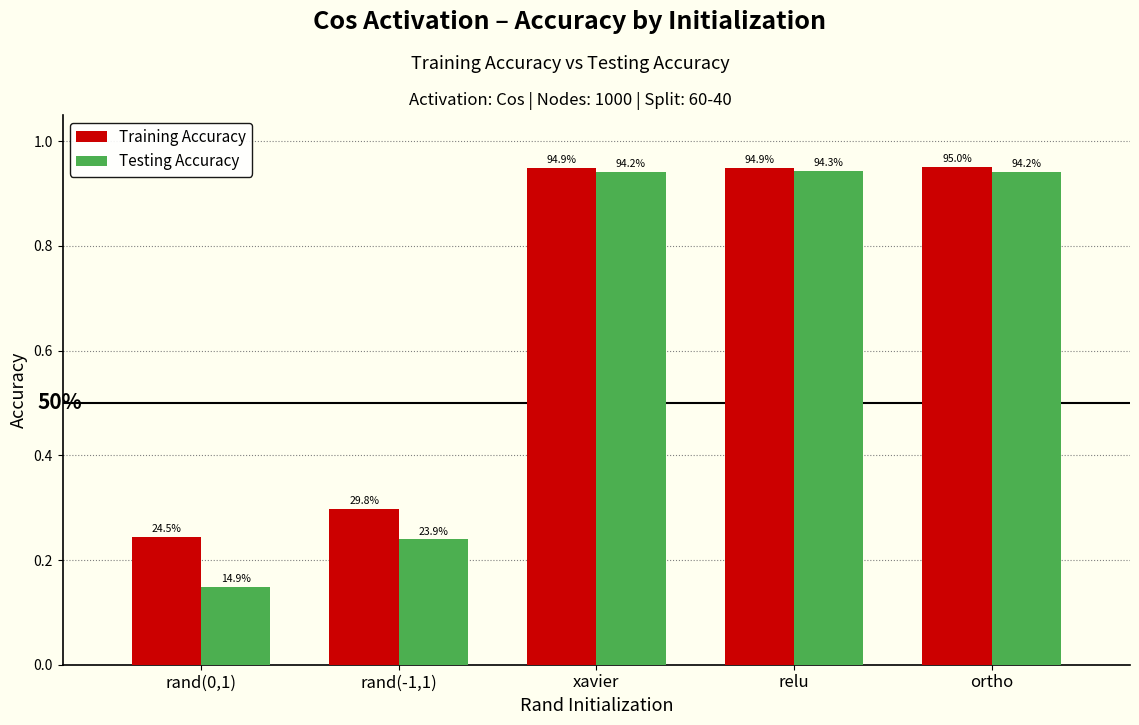

At which category does the chart reach its minimum across all series?

rand(0,1)